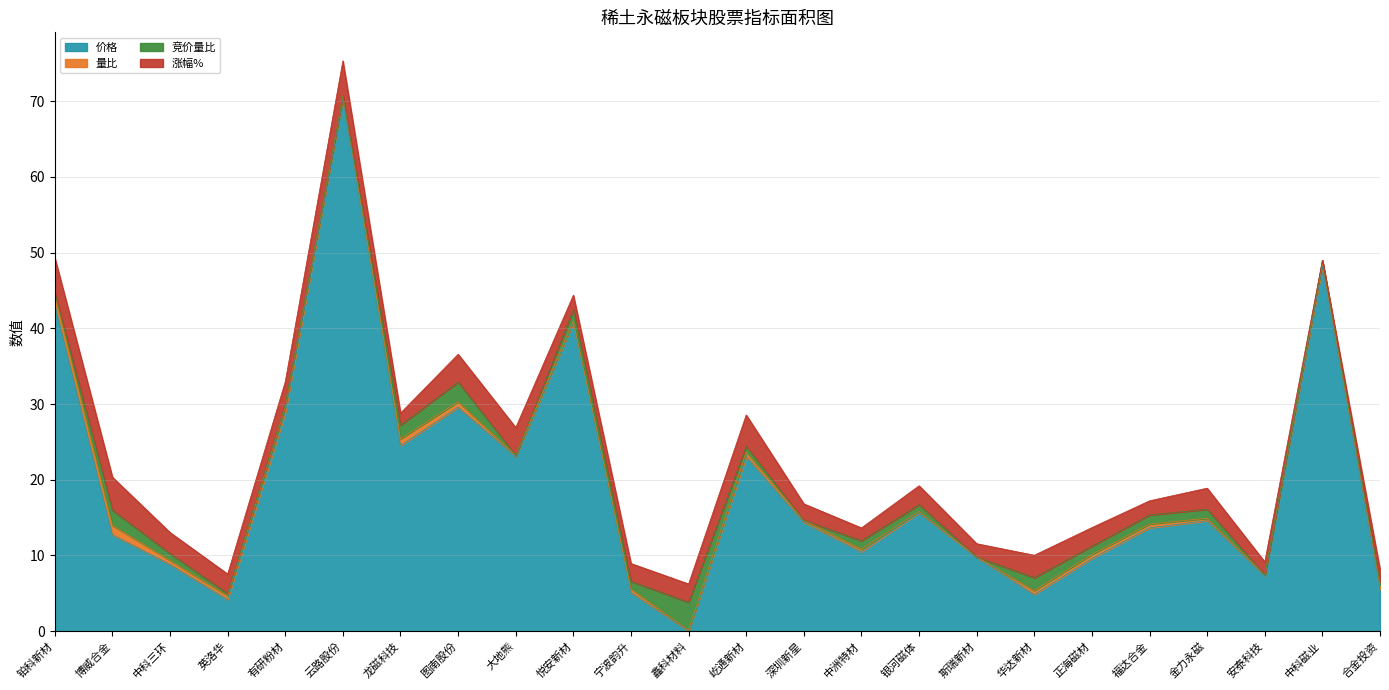

What is the sum of the 价格 values at 中科三环 and 大地熊?

31.9